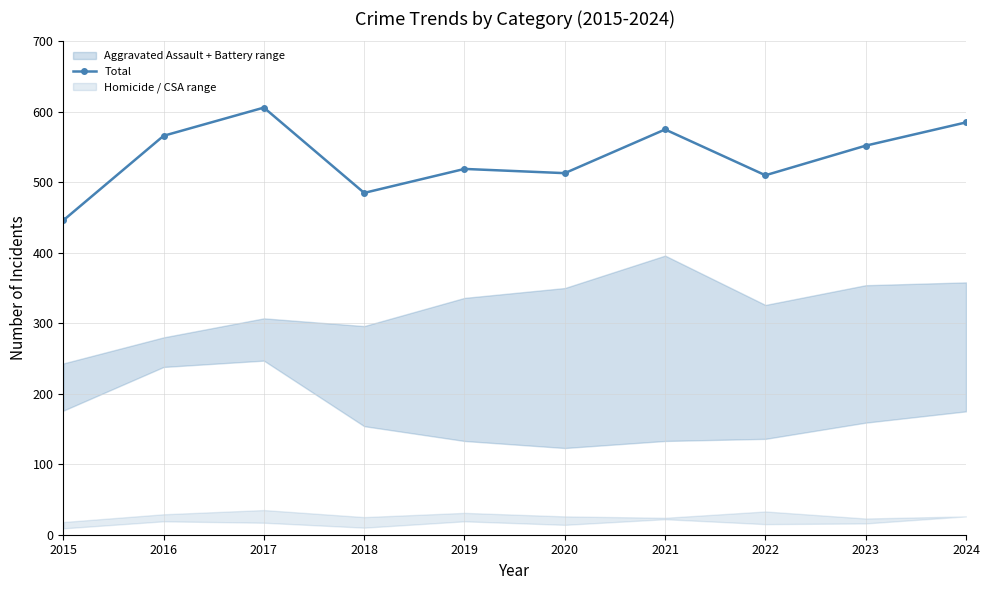

Reading left to right, transcribe all the data shown in this chart.

2015=446	2016=566	2017=606	2018=485	2019=519	2020=513	2021=575	2022=510	2023=552	2024=585